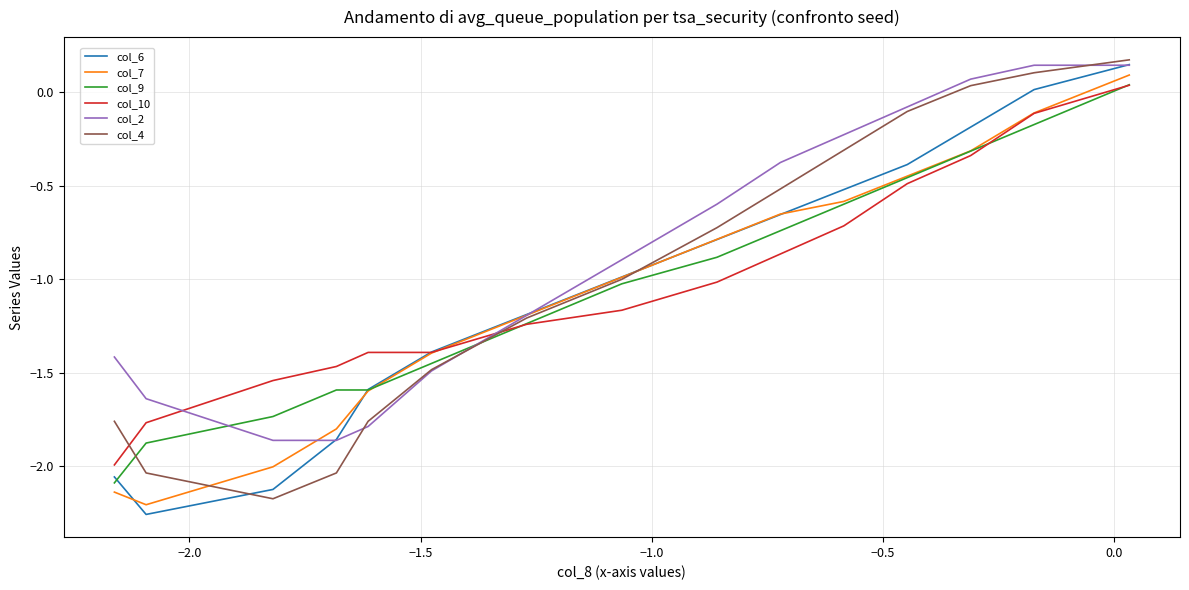

Which series has the largest total across all categories?

col_2